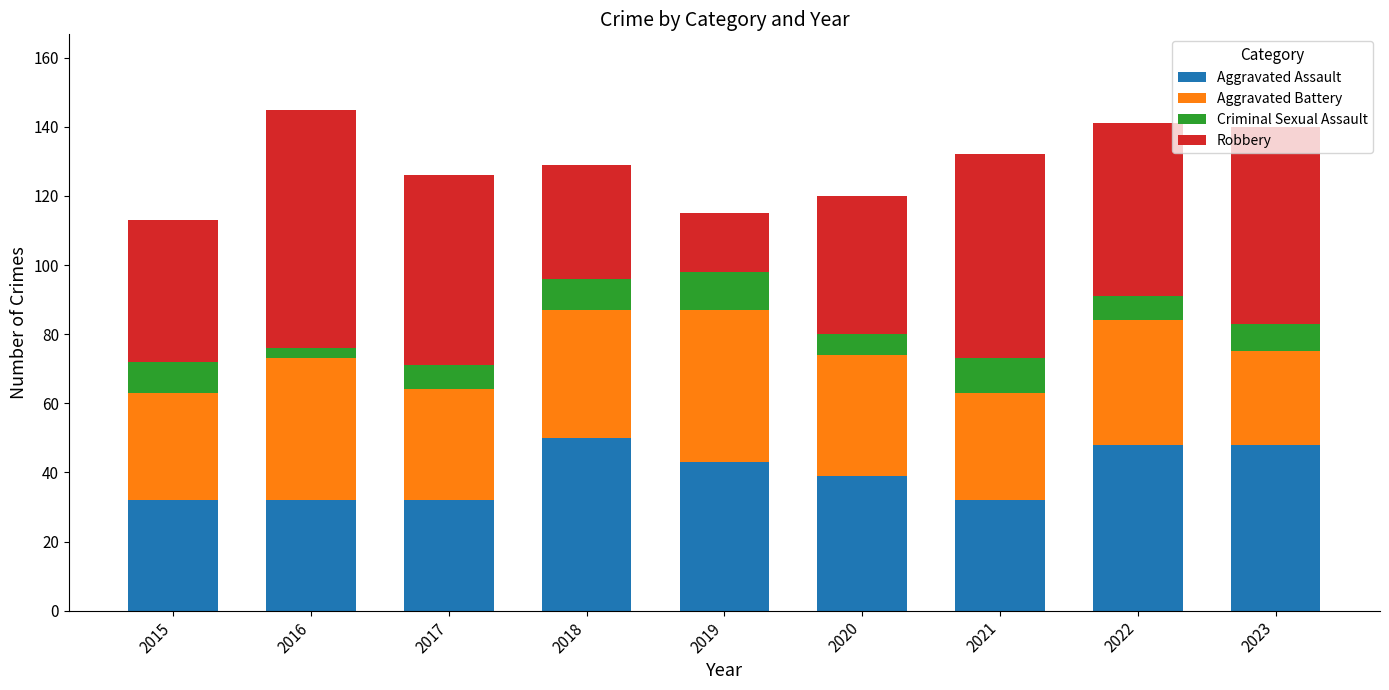

What is the total value across all series at 2018?

129